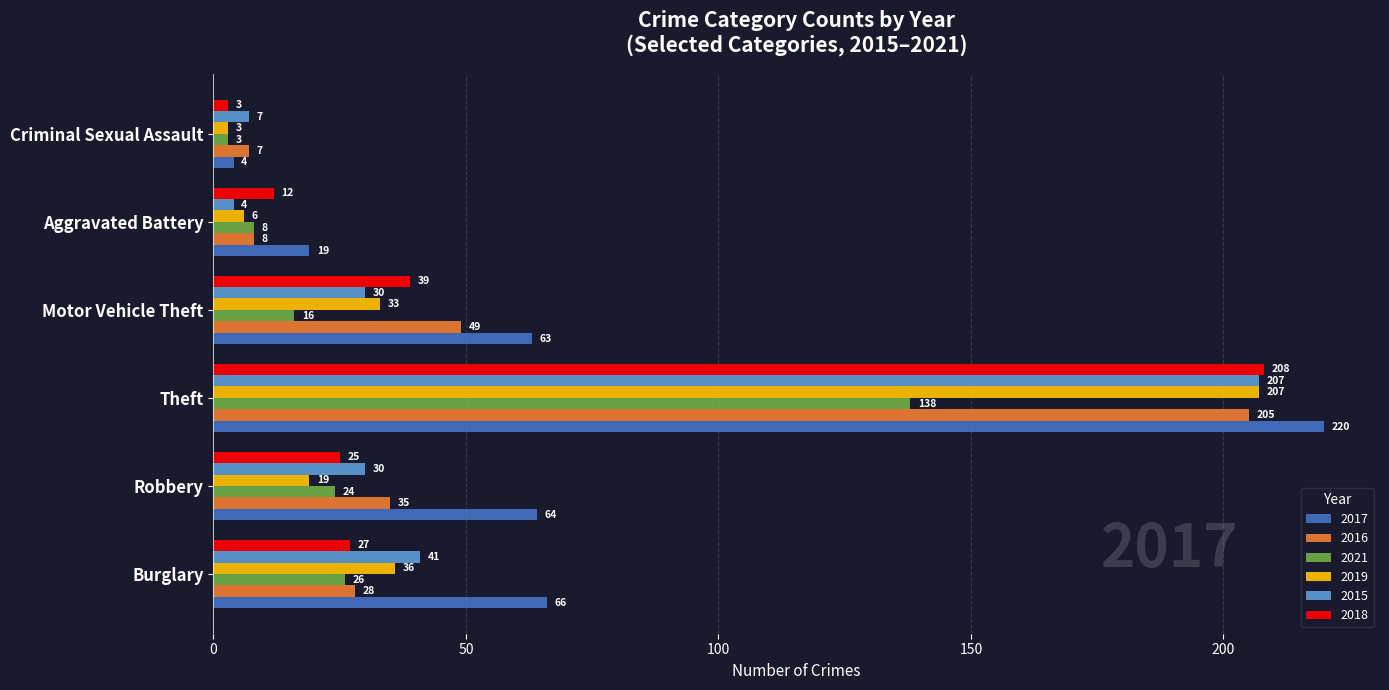

At which label is 2018 closest to 105?

Motor Vehicle Theft